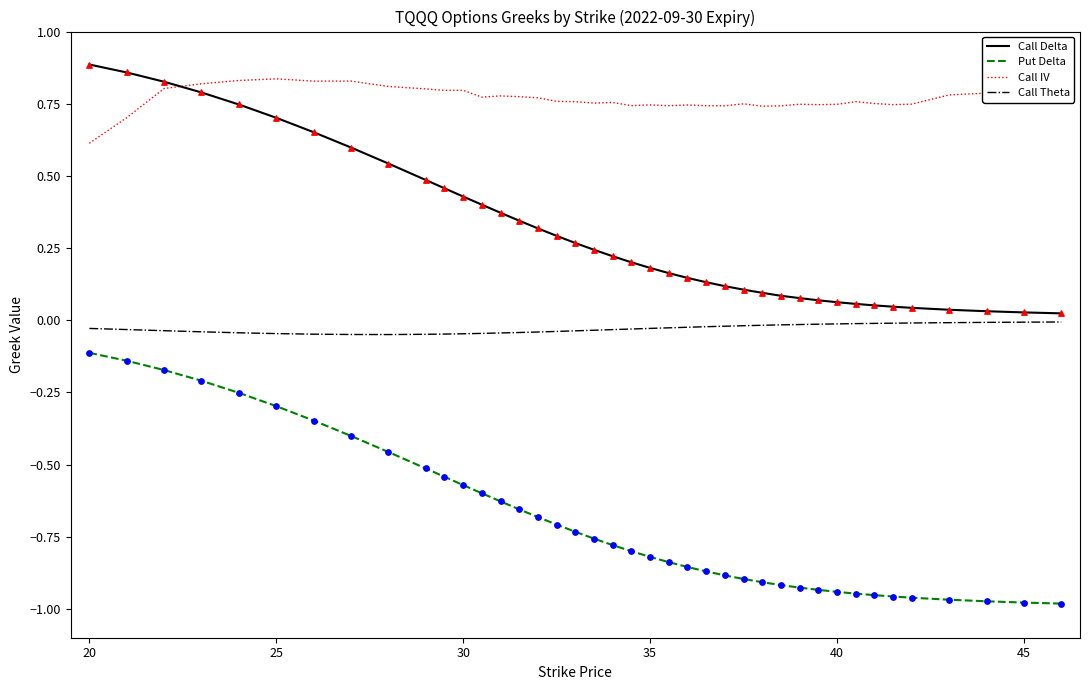

True or false: Put Delta and Call Theta cross at least once.

False